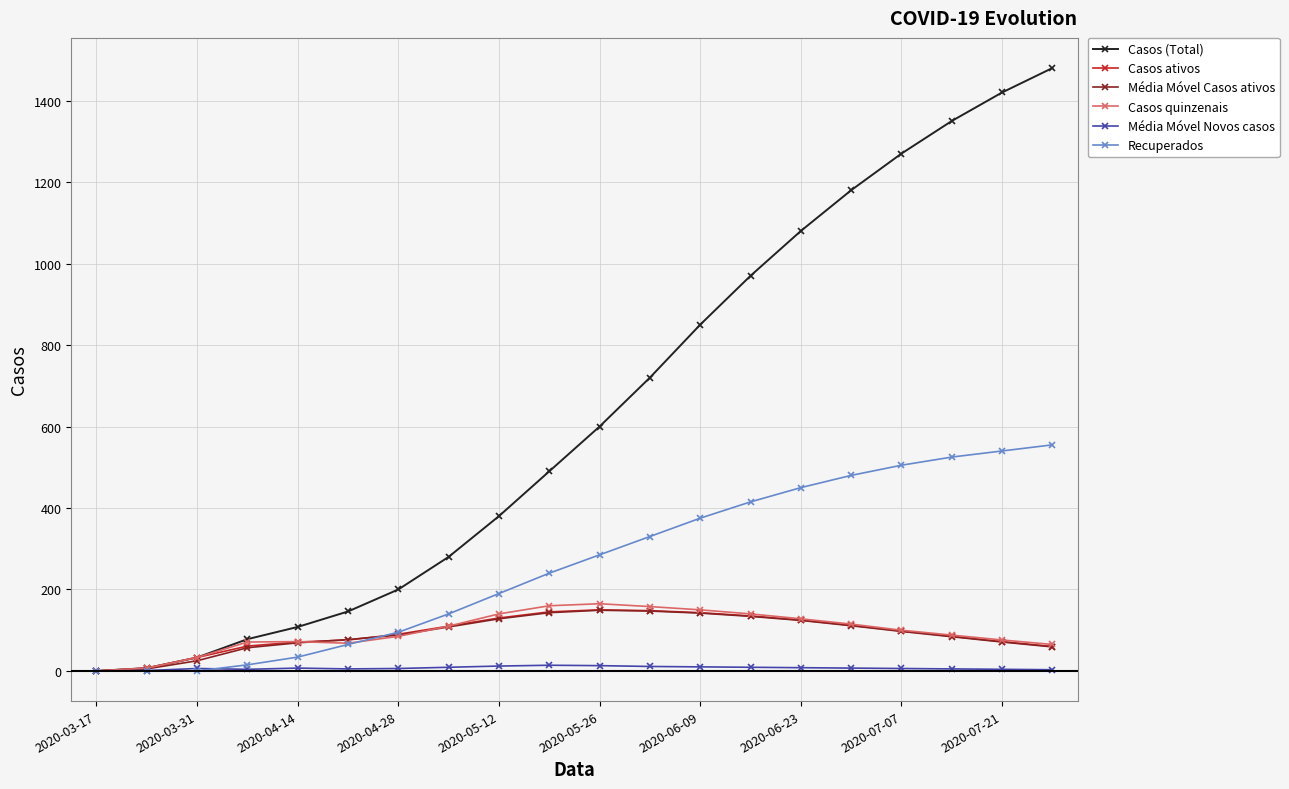

True or false: Casos (Total) has more than 2 points higher than both neighbors.

False